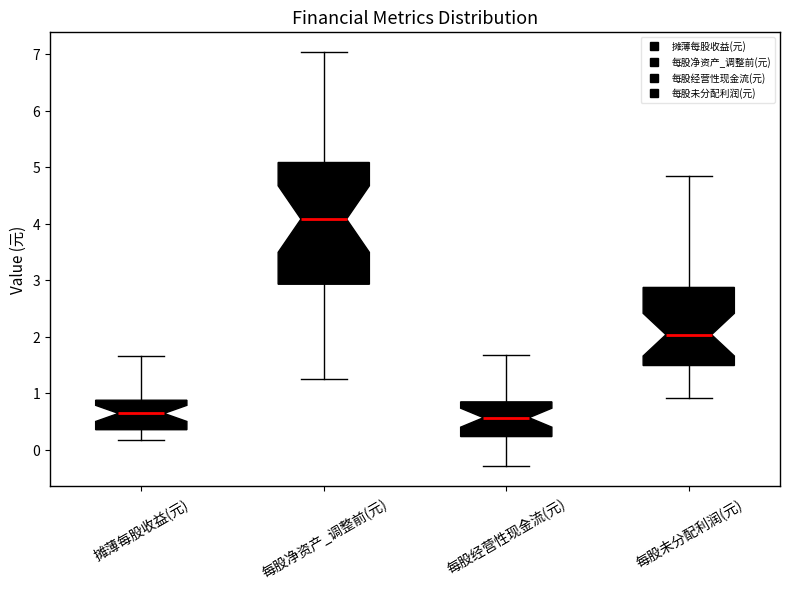

Where does the upper whisker of the box for 摊薄每股收益(元) end on the y-axis? The values are not printed on the chart, so give them approximately, as read against the axis.

1.7